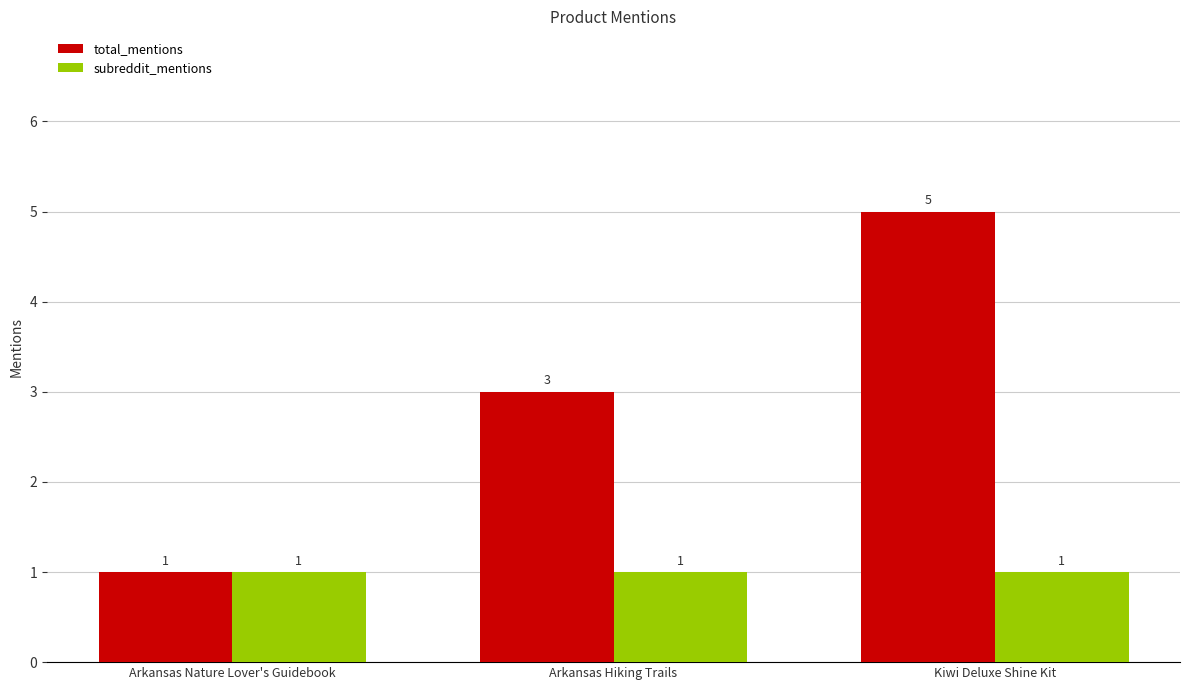

What is the lowest value of the subreddit_mentions series?

1